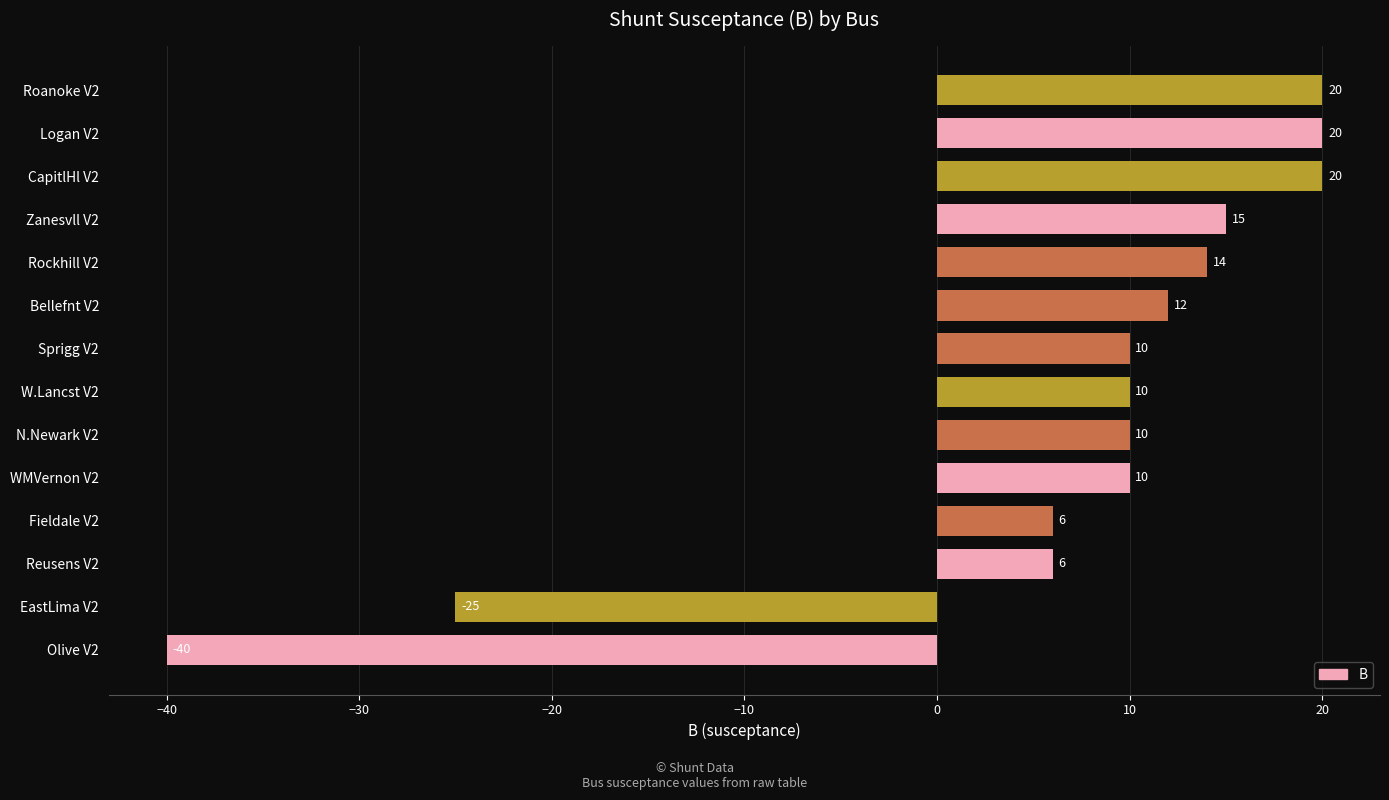

Reading bottom to top, extract all data points from this chart.

Olive V2=-40	EastLima V2=-25	Reusens V2=6	Fieldale V2=6	WMVernon V2=10	N.Newark V2=10	W.Lancst V2=10	Sprigg V2=10	Bellefnt V2=12	Rockhill V2=14	Zanesvll V2=15	CapitlHl V2=20	Logan V2=20	Roanoke V2=20